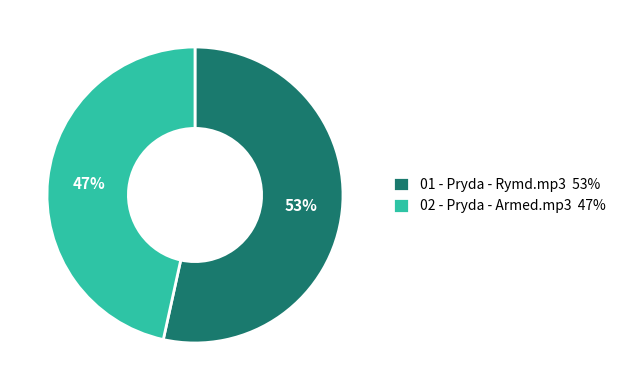

Between 01 - Pryda - Rymd.mp3 53% and 02 - Pryda - Armed.mp3 47%, which is larger?

01 - Pryda - Rymd.mp3 53%